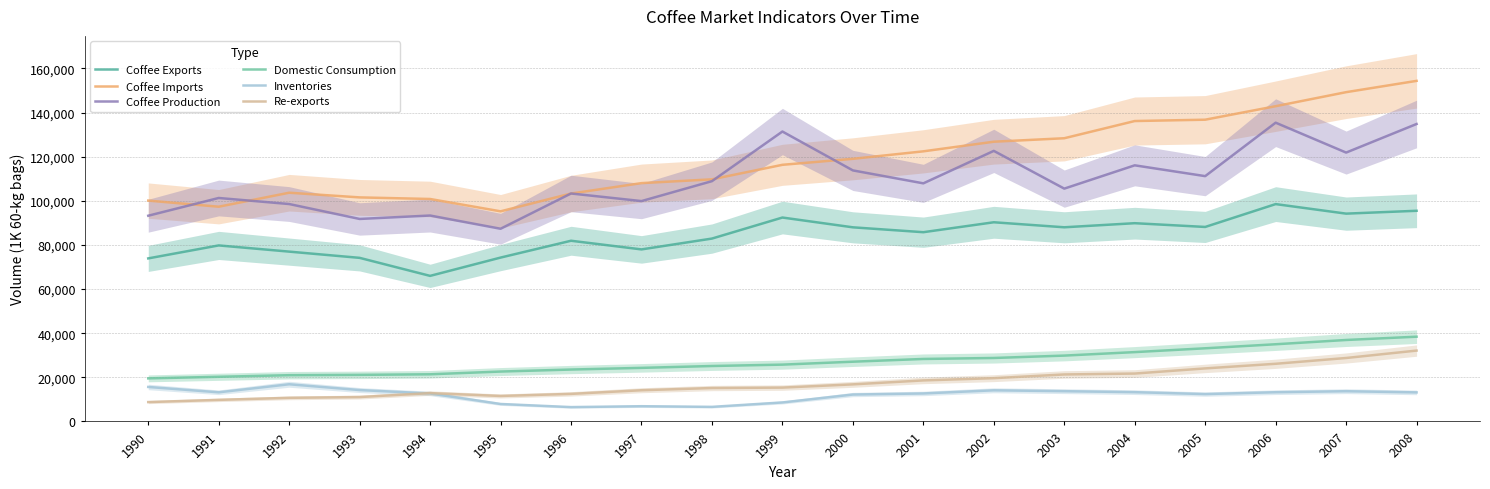

Which has a higher value, 2003 or 1996?

2003